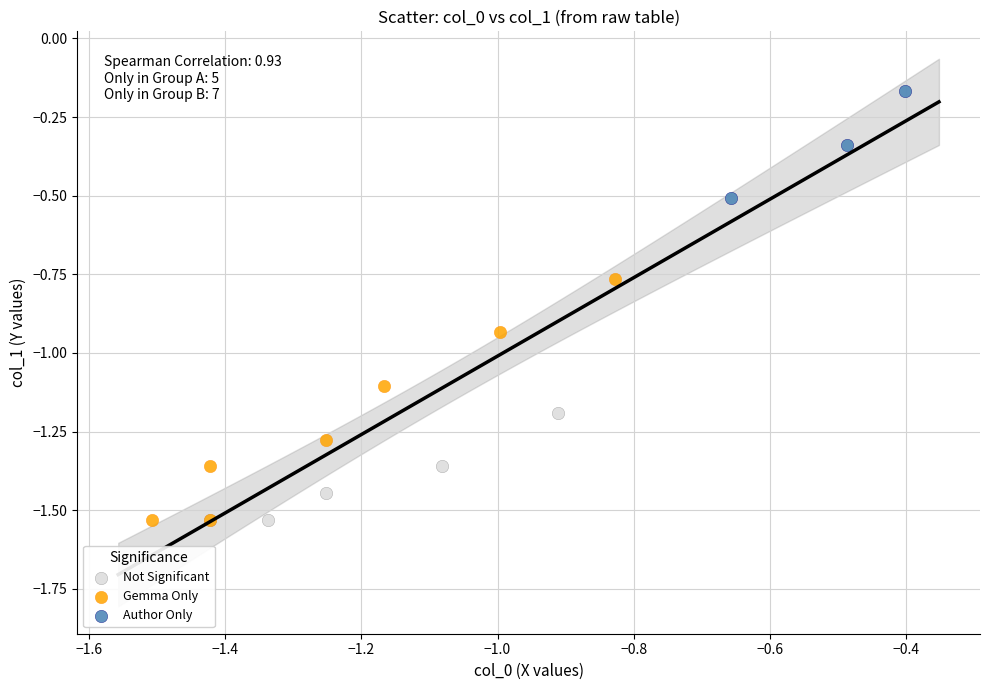

Which series contains the highest Y value?

Author Only